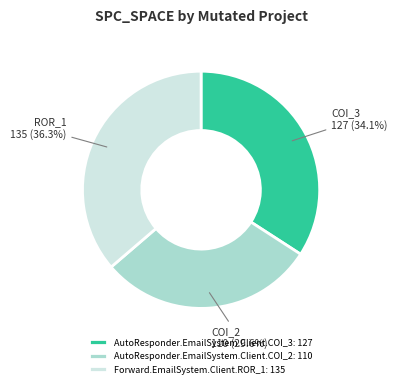

Rank the categories by value from highest to lowest.

Forward.EmailSystem.Client.ROR_1, AutoResponder.EmailSystem.Client.COI_3, AutoResponder.EmailSystem.Client.COI_2